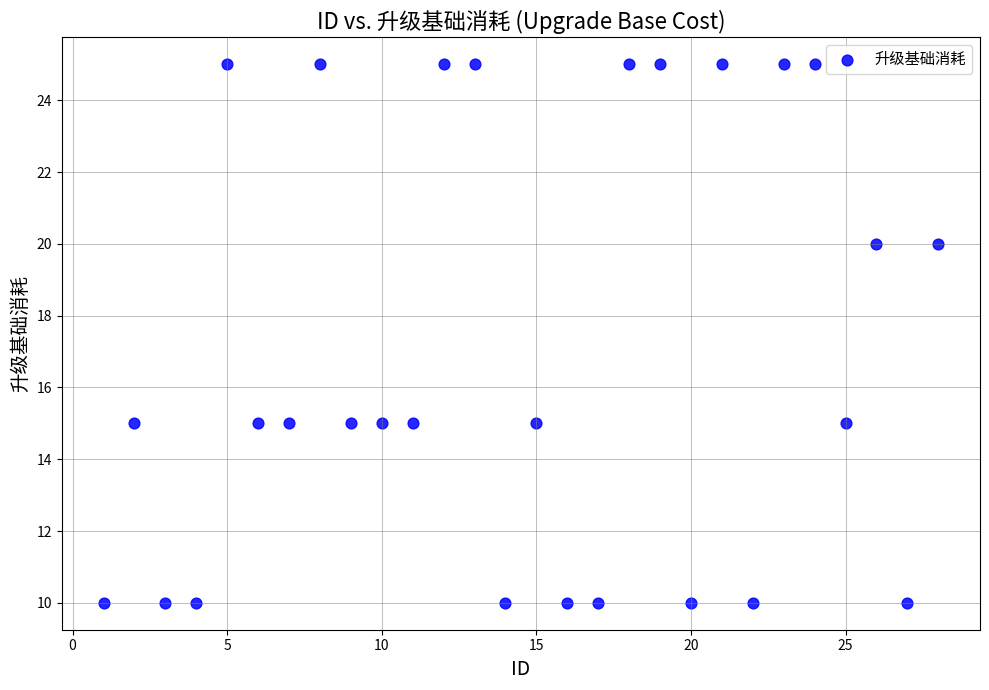

What is the range of X values (max minus min)?

27